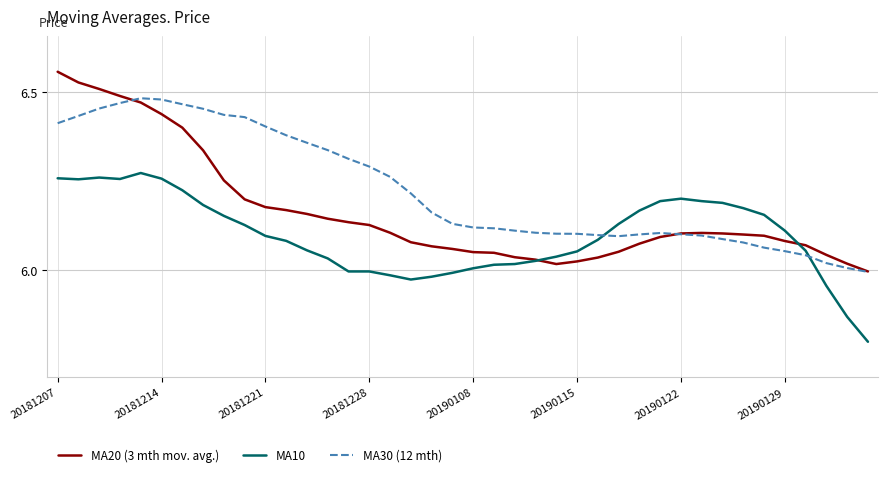

Rank the series by their maximum value, from highest to lowest.

MA20 (3 mth mov. avg.), MA30 (12 mth), MA10